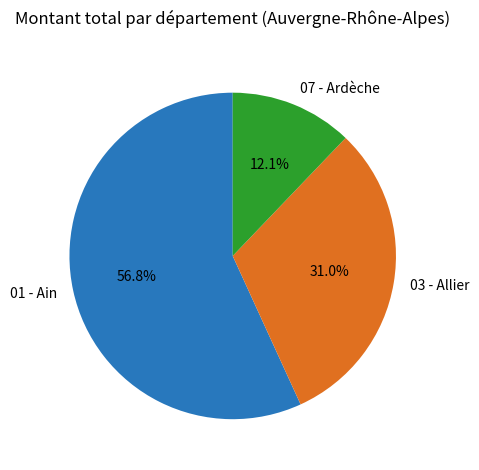

Is there a majority slice in this chart?

Yes